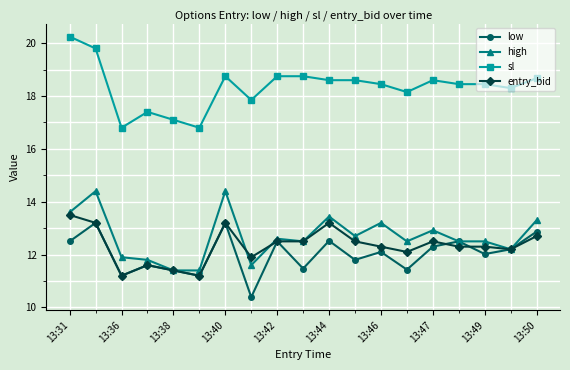

How many lines are shown in the chart?

4